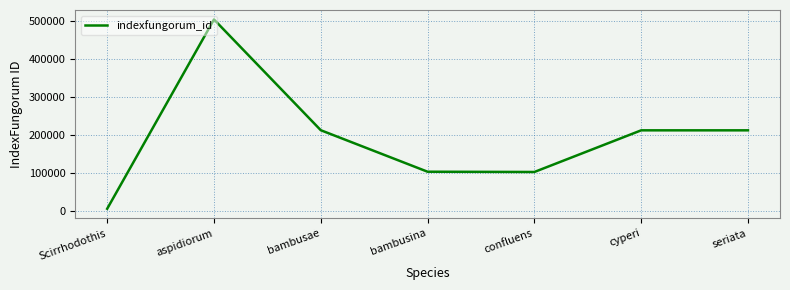

True or false: the data shows 503646 at aspidiorum.

True